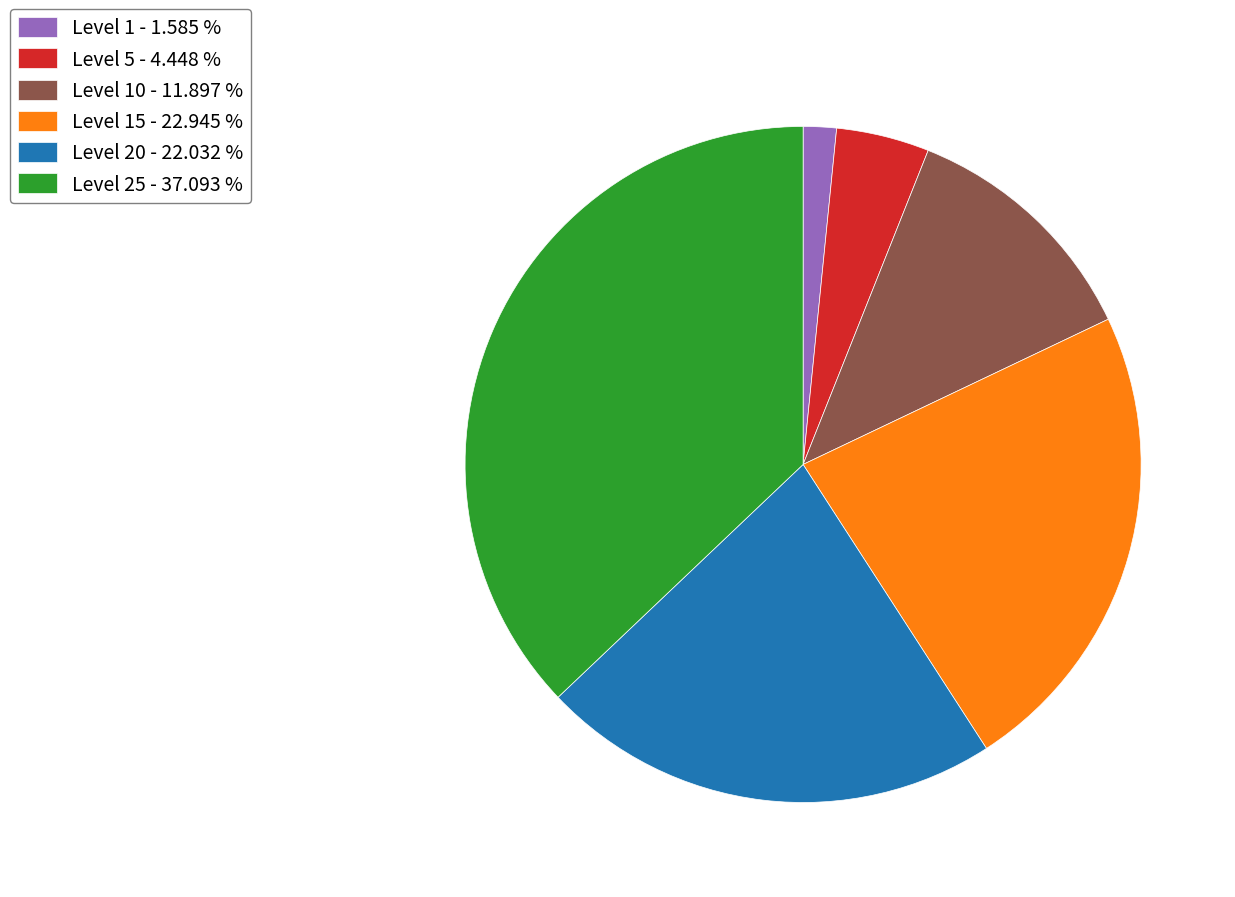

How many slices are in this pie chart?

6